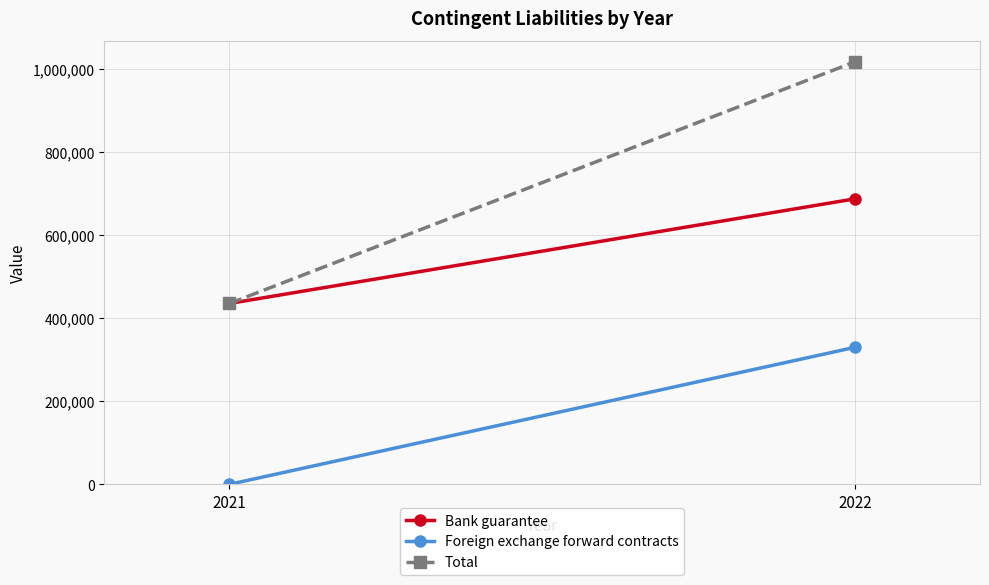

The value of Foreign exchange forward contracts at 2021 is -166737. True or false?

False